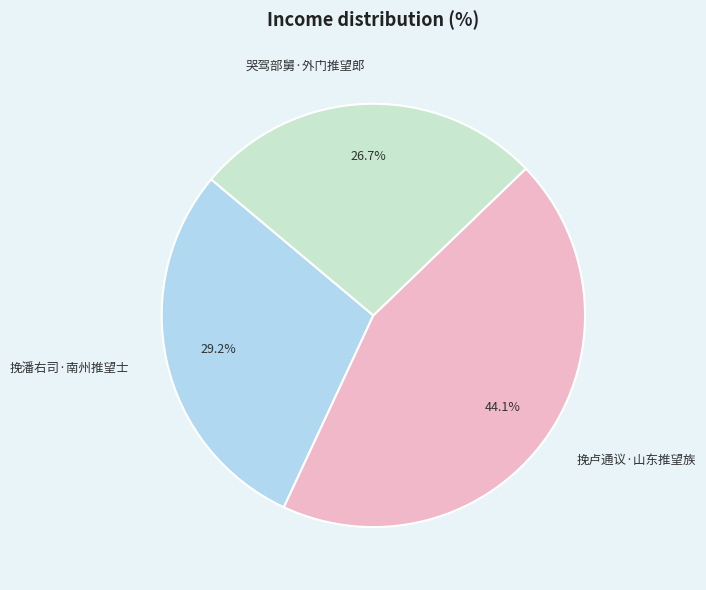

What percentage is the 挽潘右司·南州推望士 slice, to the nearest percent?

29%